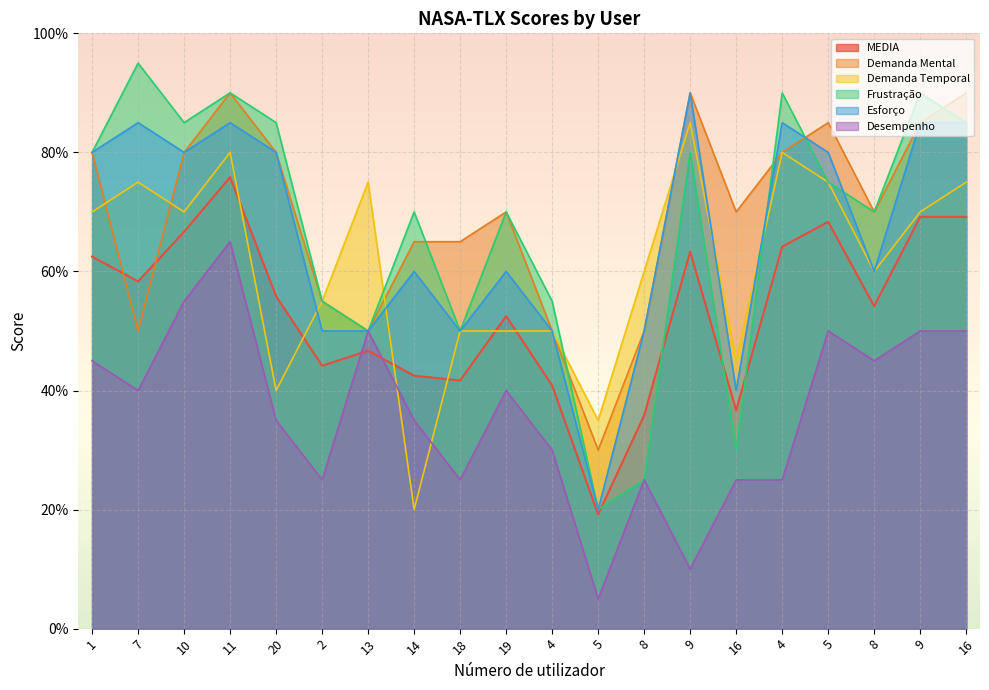

How many interior local valleys does the Desempenho series have?

6